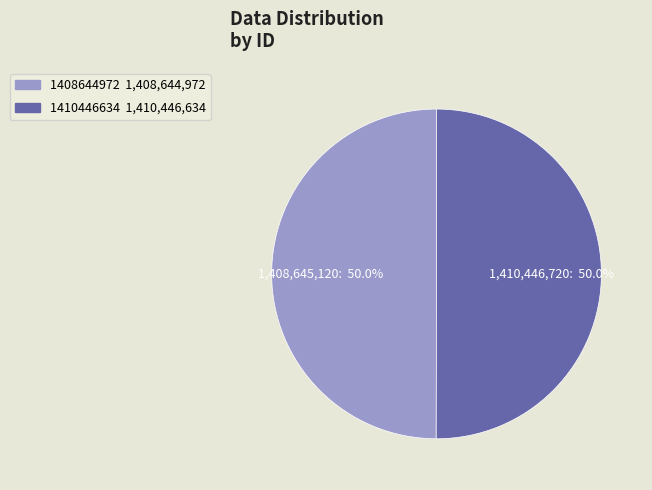

Approximately how many times larger is the value at 1410446634 compared to 1408644972?

1.0